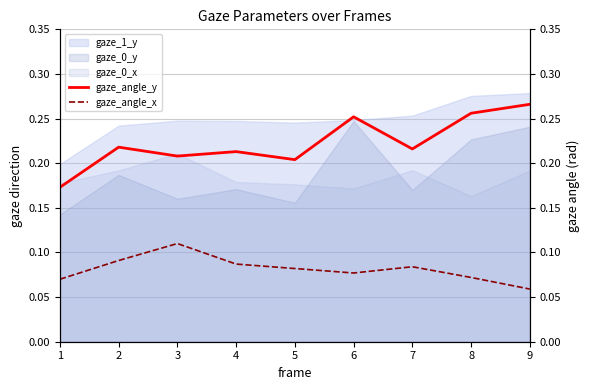

Is it true that gaze_0_y equals 0.1 at 9?

False